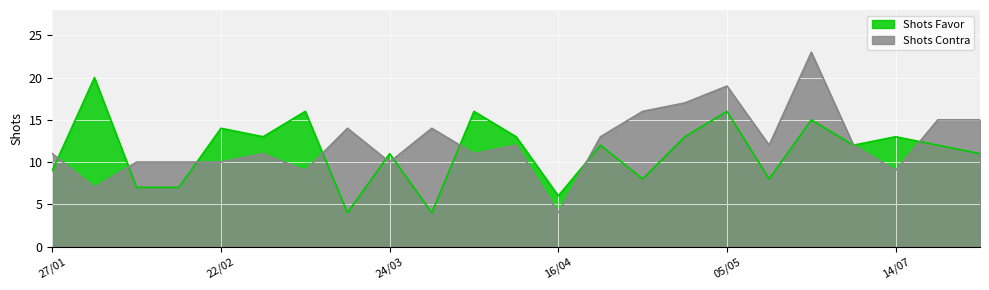

Reading right to left, what are all the values shown in this chart?

Shots Favor: 11	12	13	12	15	8	16	13	8	12	6	13	16	4	11	4	16	13	14	7	7	20	9
Shots Contra: 15	15	9	12	23	12	19	17	16	13	4	12	11	14	10	14	9	11	10	10	10	7	11